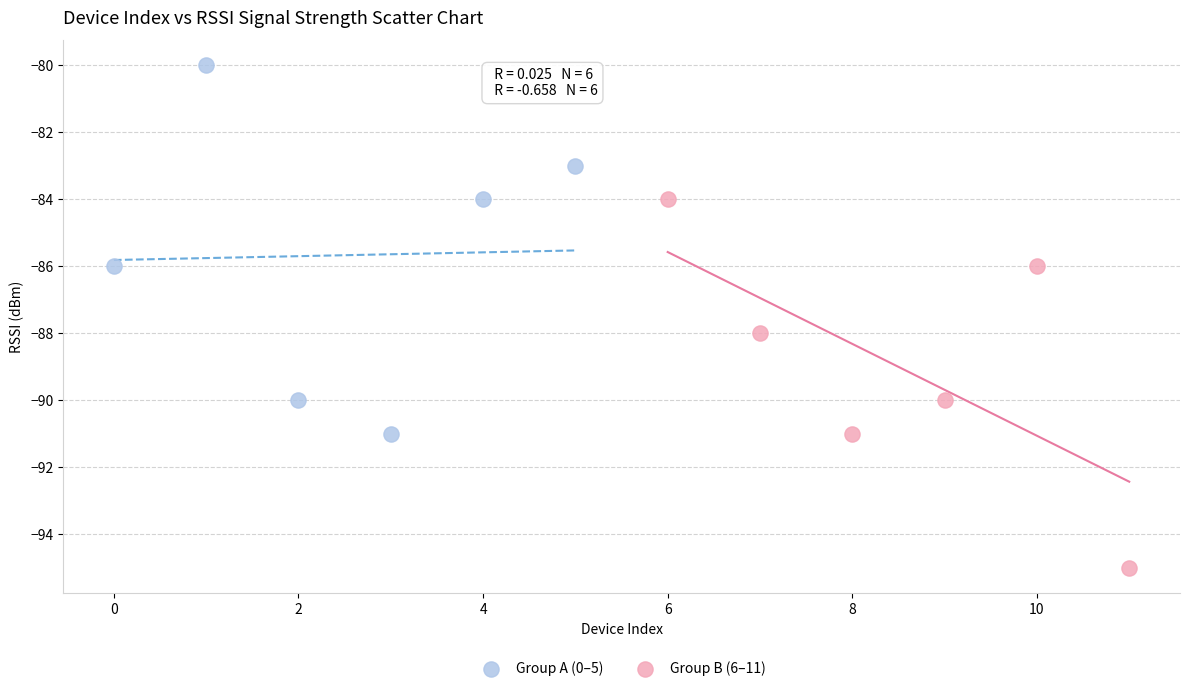

Which series contains the lowest Y value?

Group B (6–11)